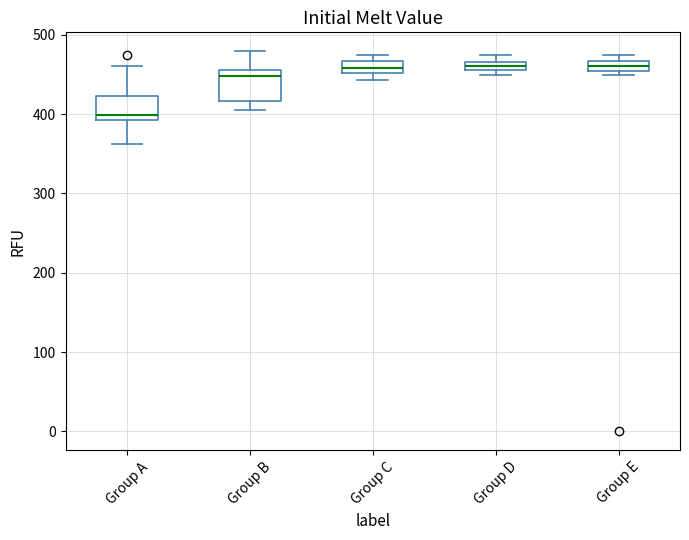

Where is the lower edge of the box for Group E on the y-axis? The values are not printed on the chart, so give them approximately, as read against the axis.

450